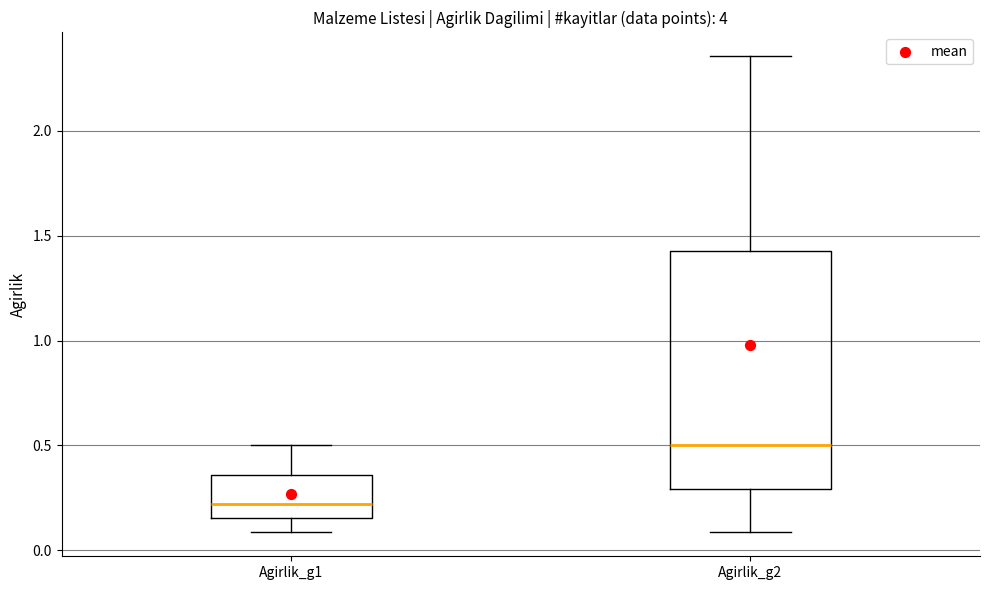

Which box has the lowest median line?

Agirlik_g1